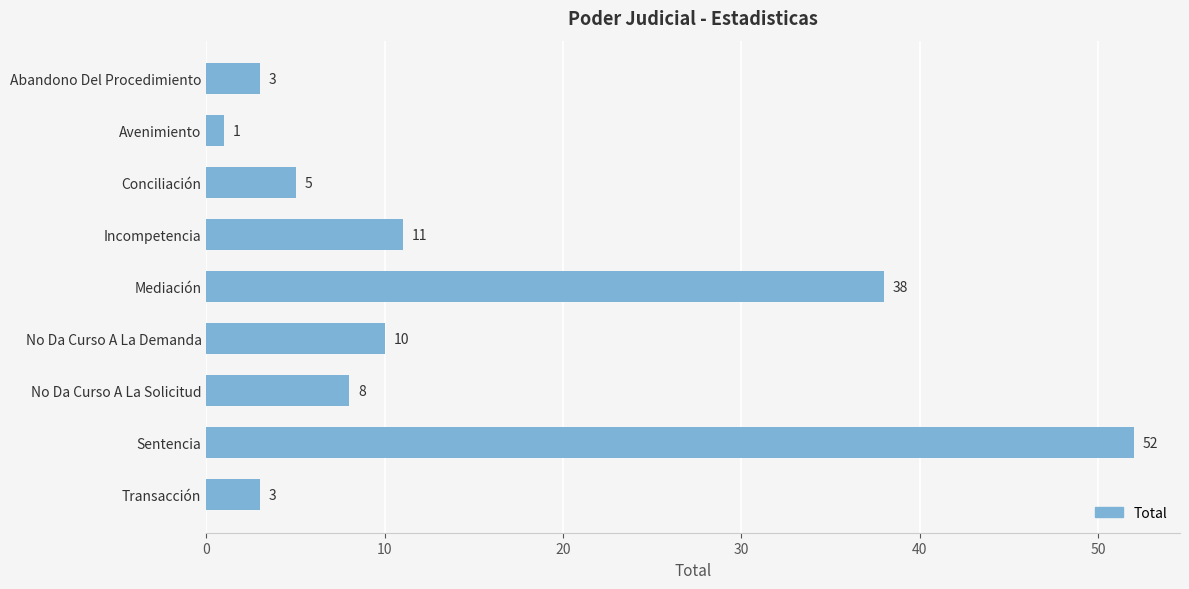

Reading bottom to top, list all the values displayed in this chart.

3	52	8	10	38	11	5	1	3